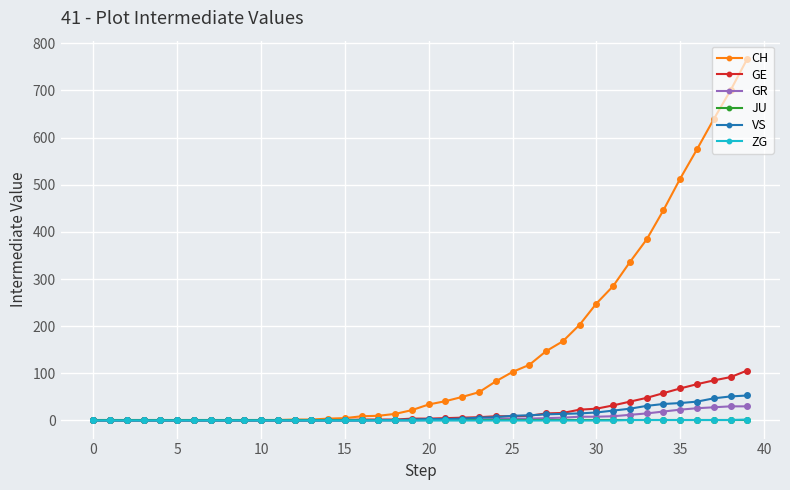

At how many categories does at least one series exceed 223?

10